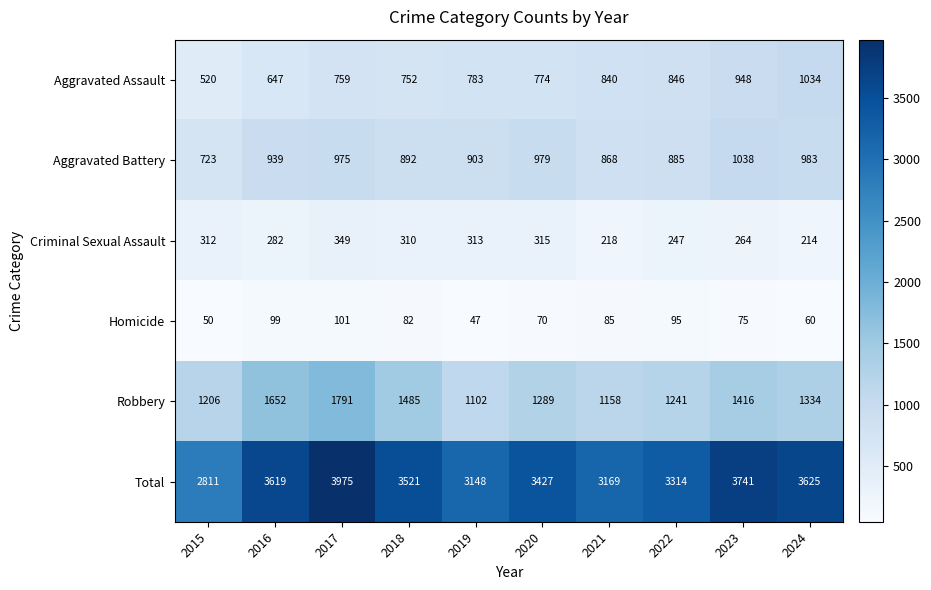

Where is Criminal Sexual Assault nearest to the value 281?

2016